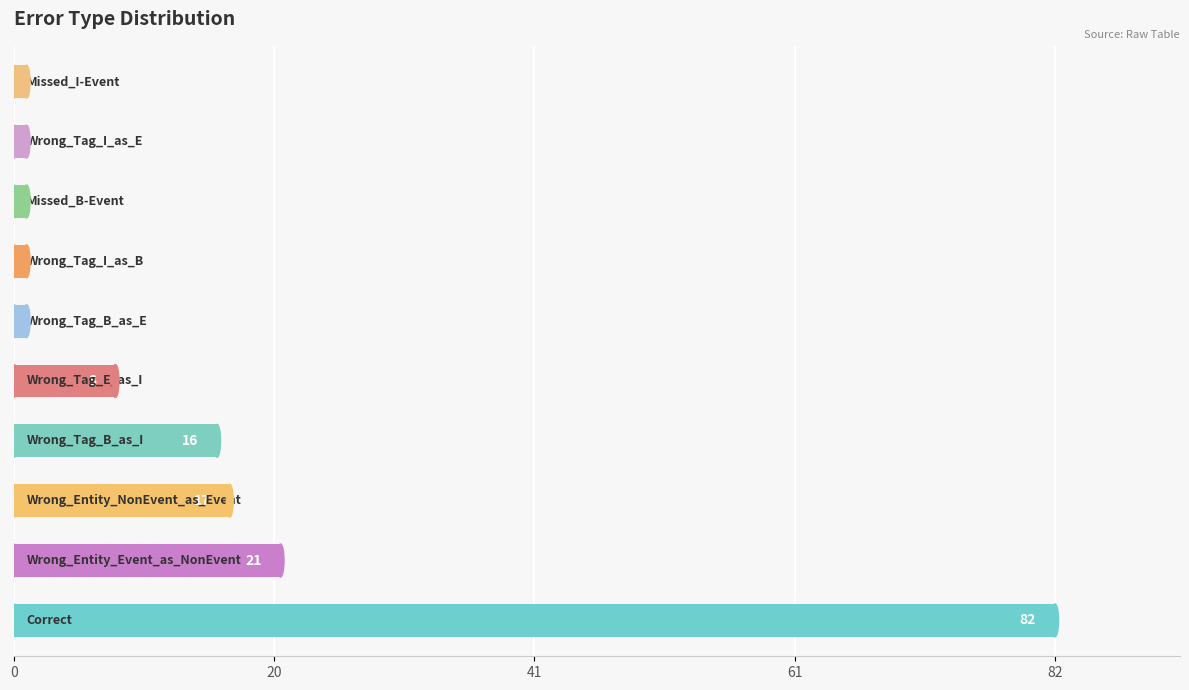

What is the maximum value shown in the chart?

82